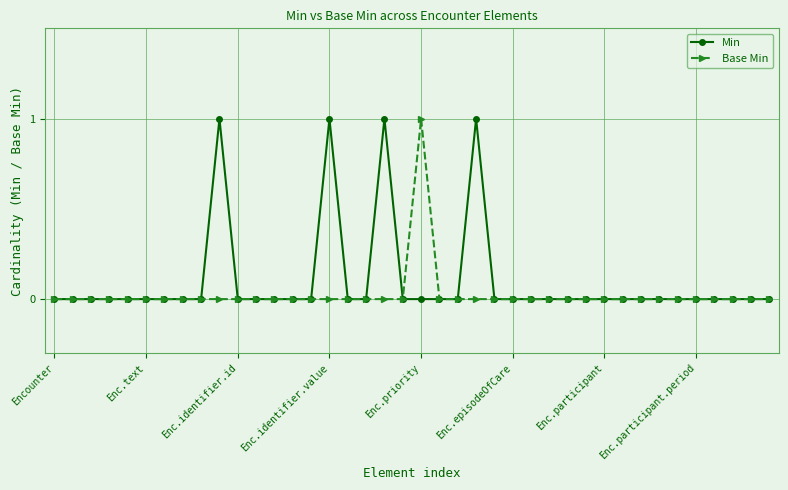

Rank the series by their average value, from highest to lowest.

Min, Base Min